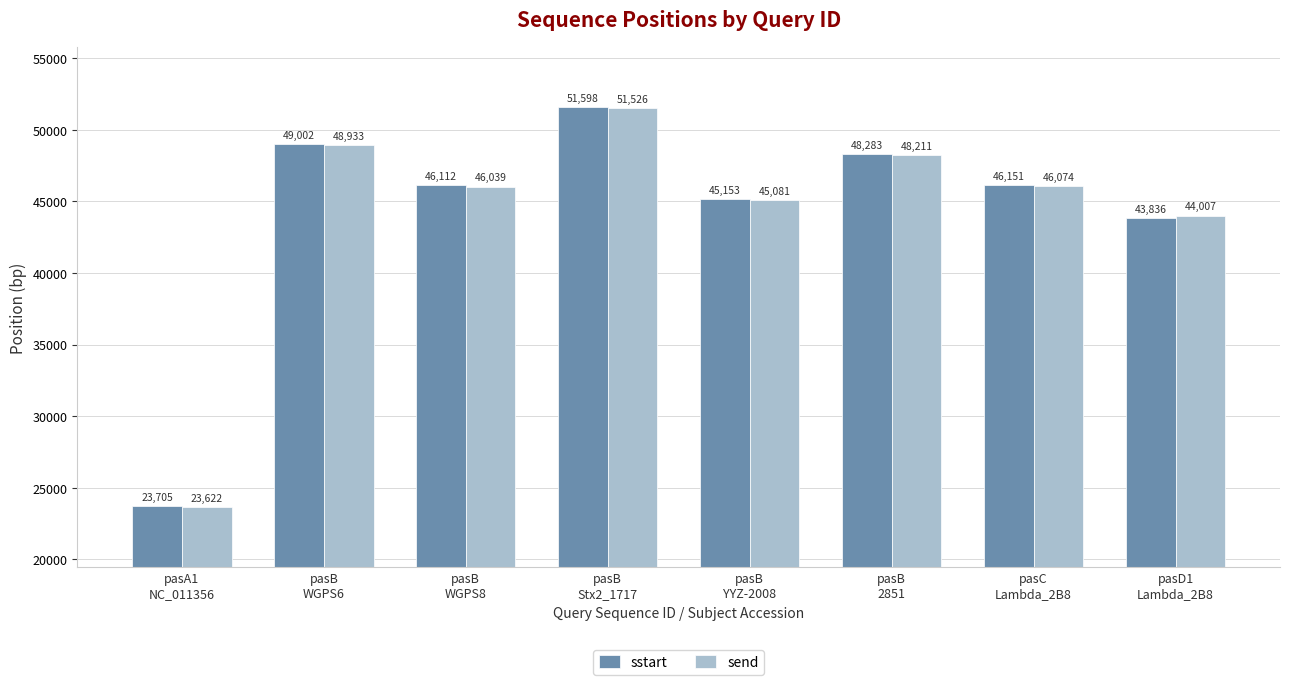

True or false: send has a value of 17756 at pasD1
Lambda_2B8.

False